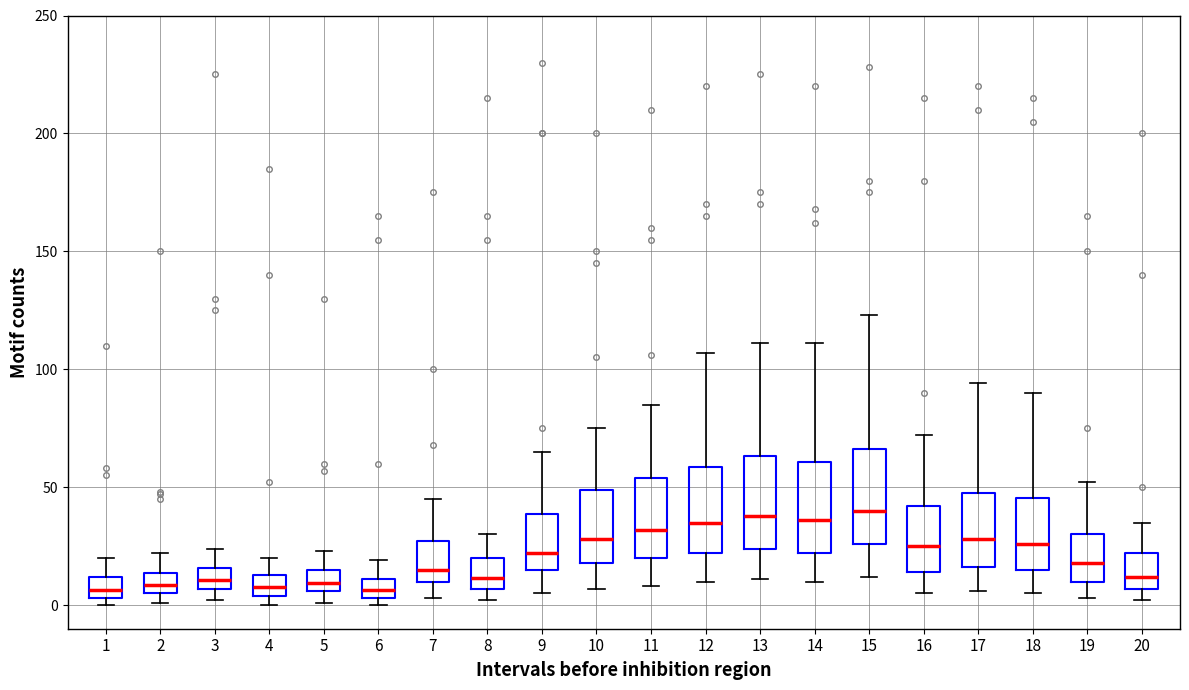

Reading left to right, read every box against the y-axis: the position of its median line, the range the box covers, and the ends of its whiskers. The values are not printed on the chart, so give them approximately, as read against the axis.

1: median 5 (inside the box), box 5 to 10, whiskers 0 to 20
2: median 10, box 5 to 15, whiskers 0 to 20
3: median 10, box 5 to 15, whiskers 0 to 25
4: median 10, box 5 to 15, whiskers 0 to 20
5: median 10, box 5 to 15, whiskers 0 to 25
6: median 5 (inside the box), box 5 to 10, whiskers 0 to 20
7: median 15, box 10 to 25, whiskers 5 to 45
8: median 10, box 5 to 20, whiskers 0 to 30
9: median 20, box 15 to 40, whiskers 5 to 65
10: median 30, box 20 to 50, whiskers 5 to 75
11: median 30, box 20 to 55, whiskers 10 to 85
12: median 35, box 20 to 60, whiskers 10 to 105
13: median 40, box 25 to 65, whiskers 10 to 110
14: median 35, box 20 to 60, whiskers 10 to 110
15: median 40, box 25 to 65, whiskers 10 to 125
16: median 25, box 15 to 40, whiskers 5 to 70
17: median 30, box 15 to 50, whiskers 5 to 95
18: median 25, box 15 to 45, whiskers 5 to 90
19: median 20, box 10 to 30, whiskers 5 to 50
20: median 10, box 5 to 20, whiskers 0 to 35